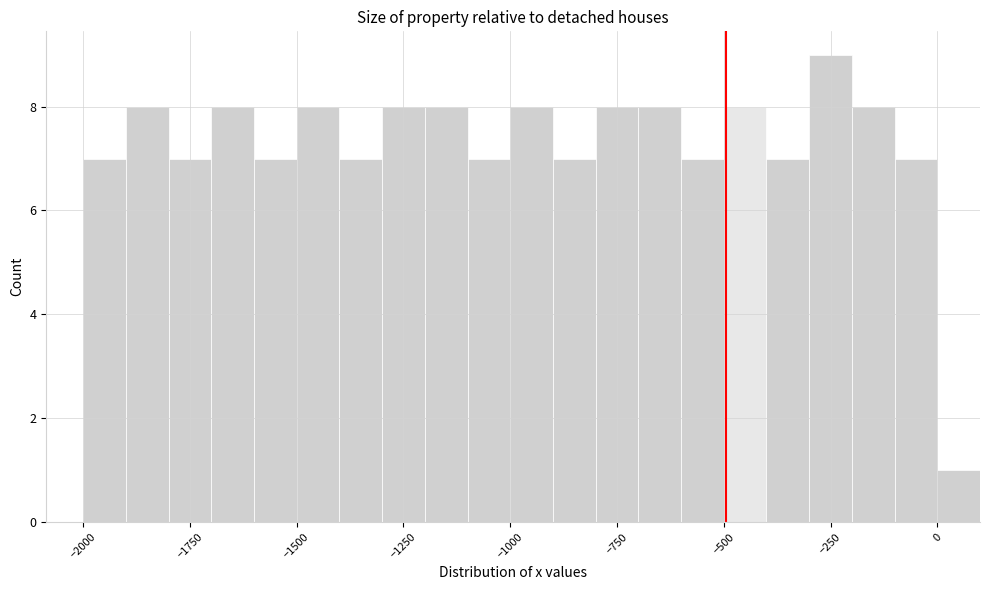

Read against the x-axis, roughly where is the centre of the tallest bar?

-250